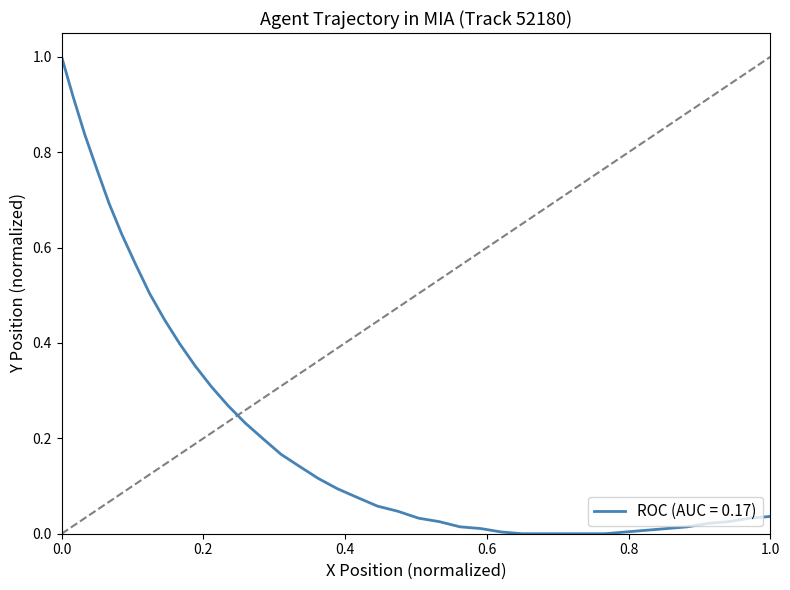

What is the difference between the maximum and minimum values?

1.0